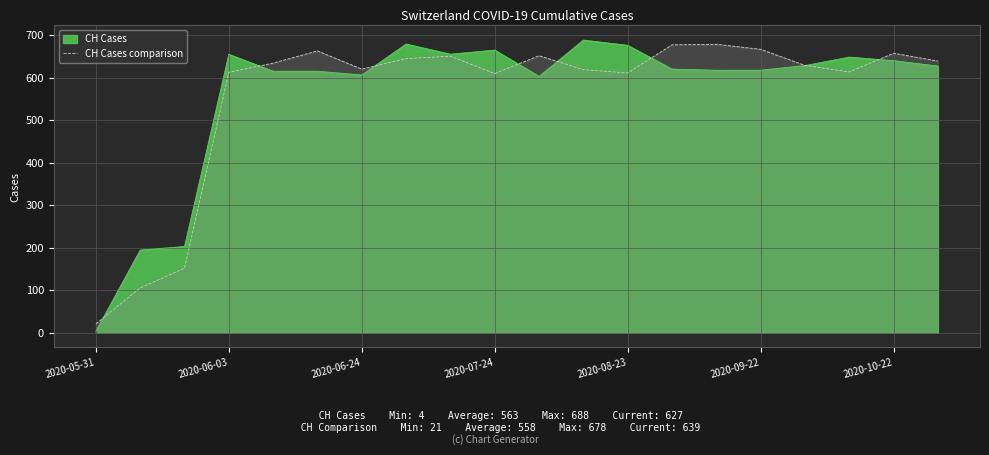

Which series has the largest range (max minus min)?

CH Cases